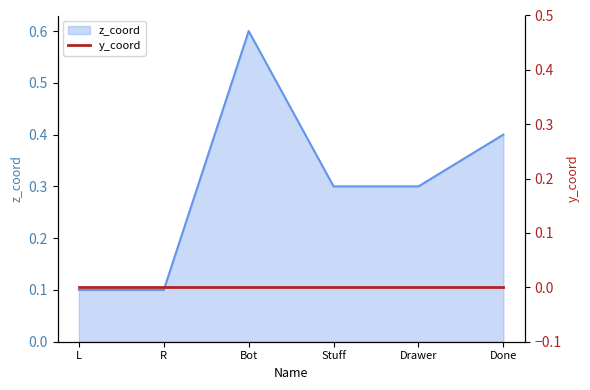

What is the difference between the values at Done and L?

0.3